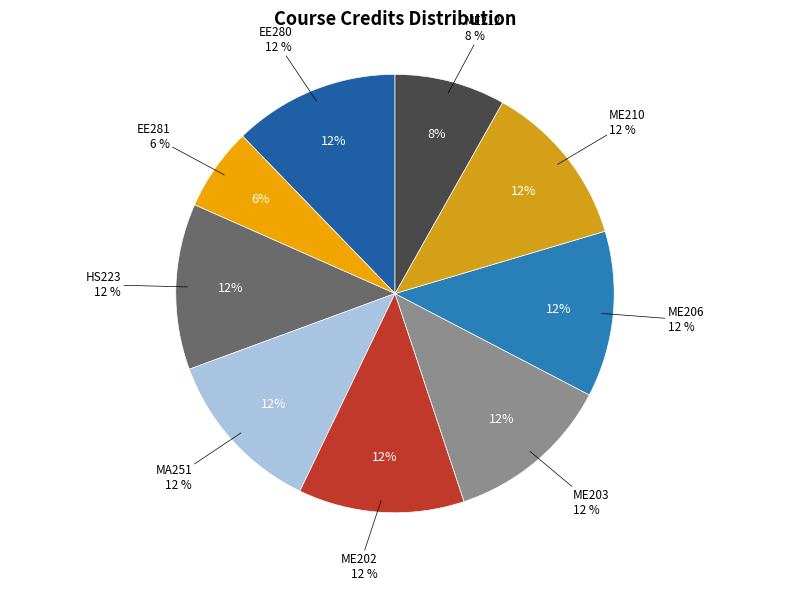

To the nearest percent, what is the difference between the largest and smallest slice percentages?

6%